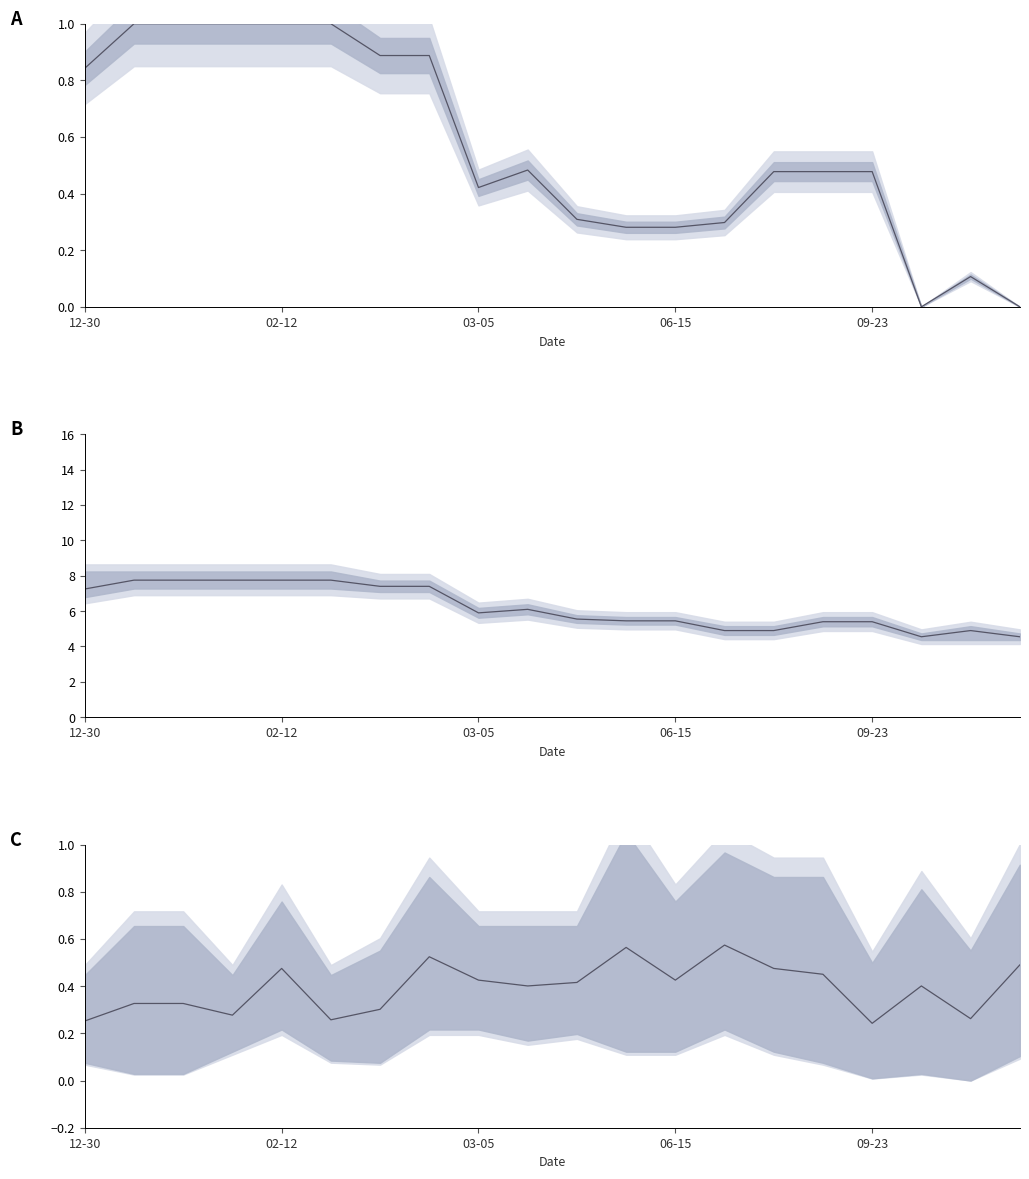

What is the difference between the second highest and second lowest values in the Volumen series?

0.3